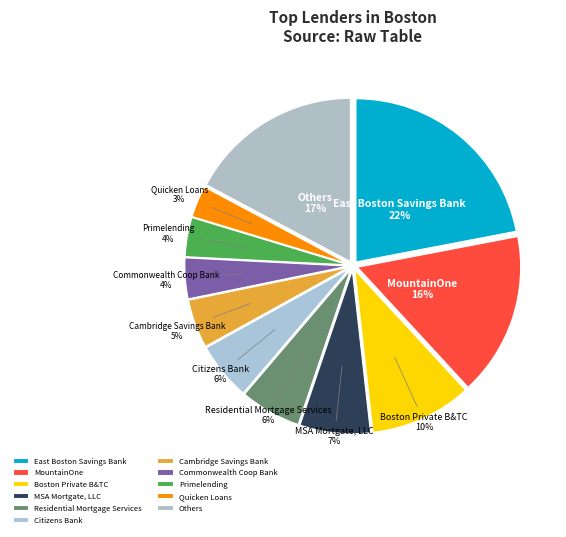

Rank the categories by value from lowest to highest.

Quicken Loans, Primelending, Commonwealth Coop Bank, Cambridge Savings Bank, Citizens Bank, Residential Mortgage Services, MSA Mortgate, LLC, Boston Private B&TC, MountainOne, Others, East Boston Savings Bank